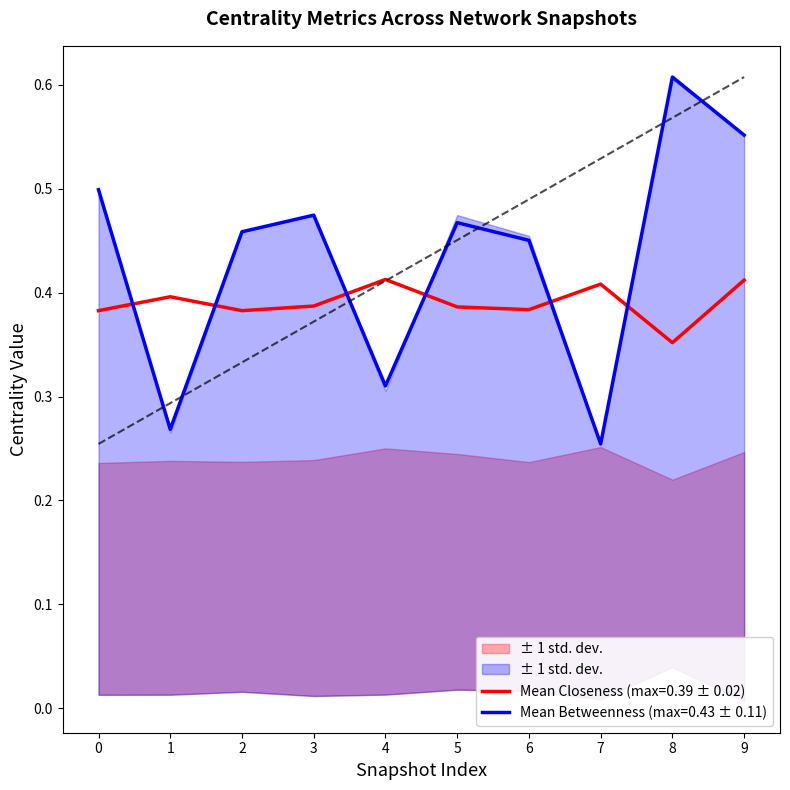

What is the greatest value displayed?

0.6